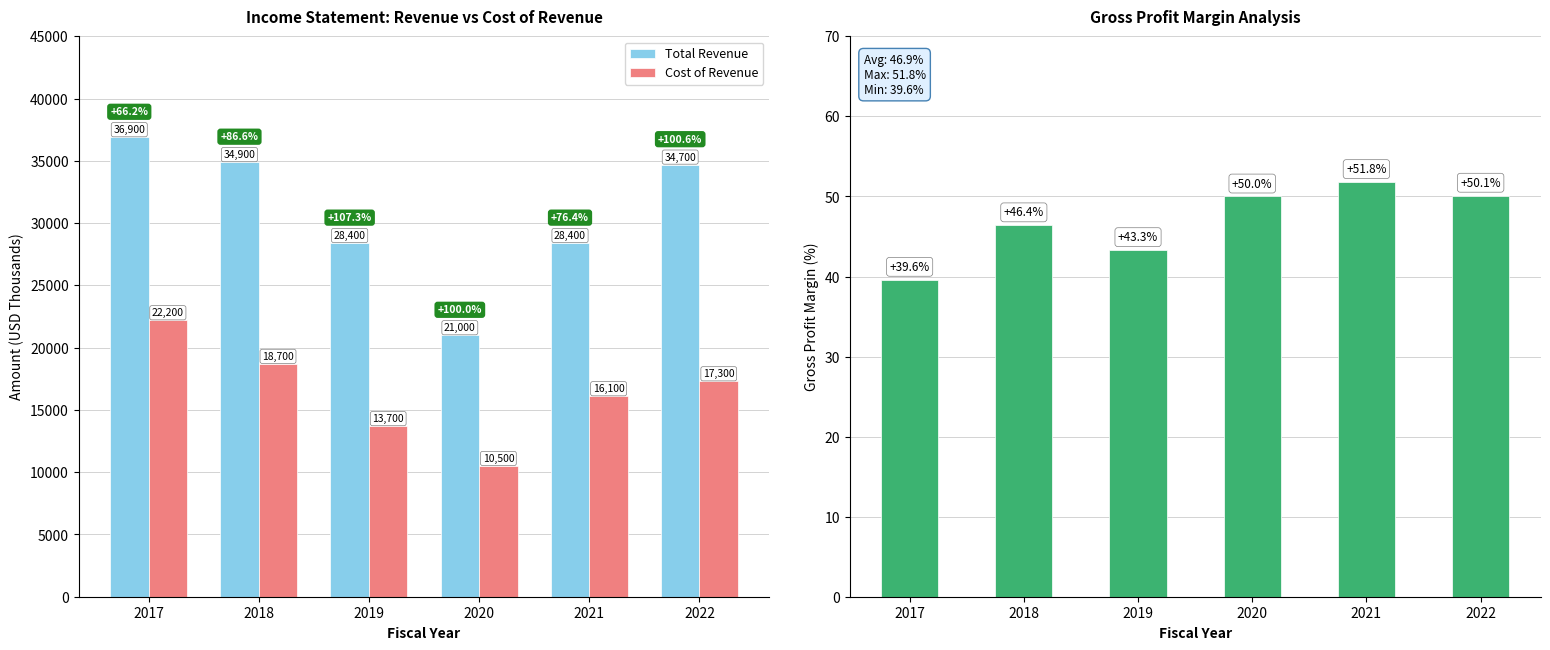

Rank the series at 2021 from lowest to highest value.

Gross Profit Margin, Cost of Revenue, Total Revenue